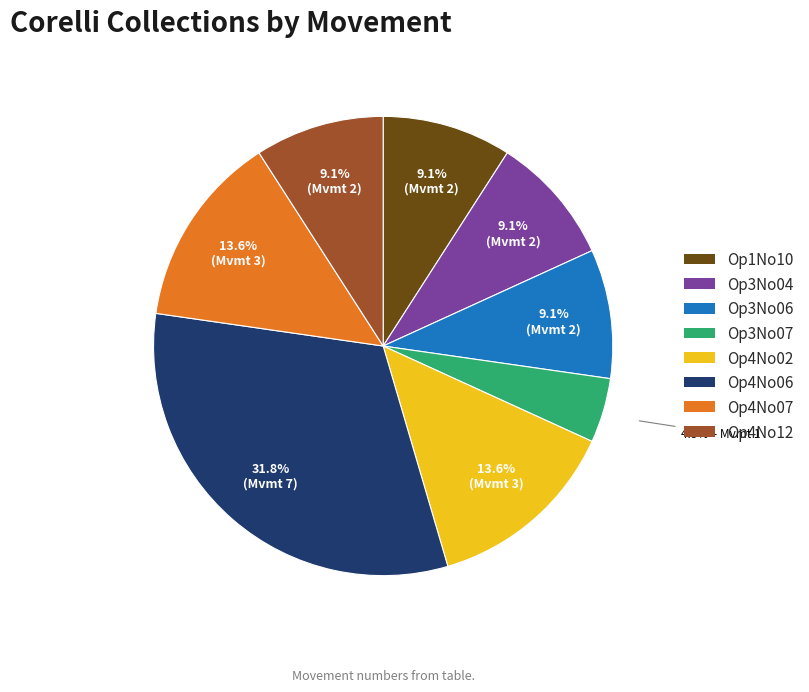

What is the largest slice in the pie chart?

Op4No06